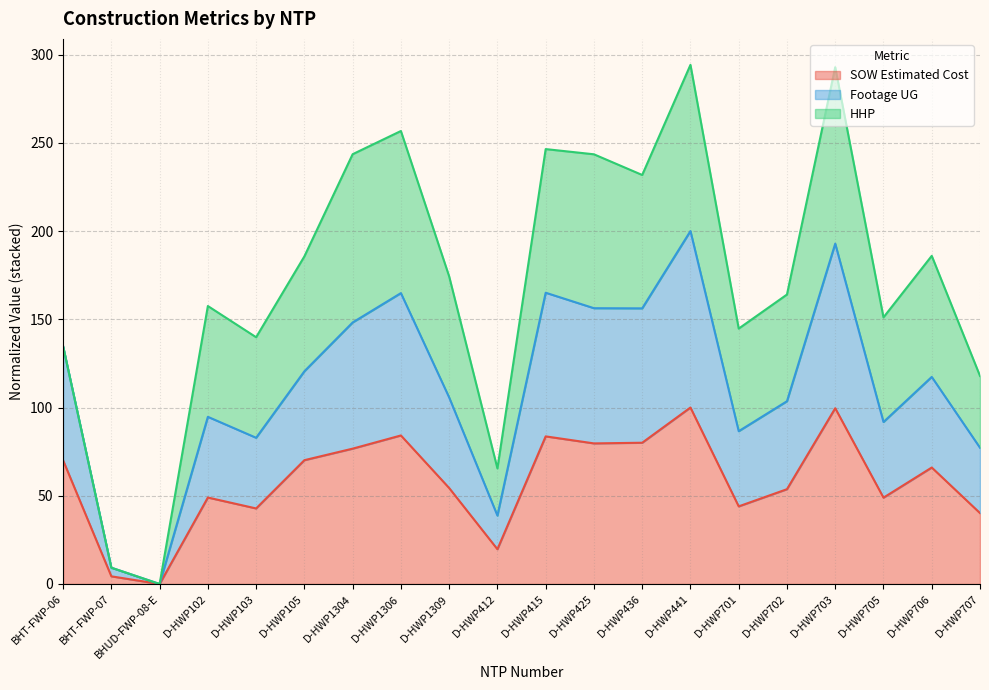

What is the total value across all series at D-HWP103?

139.8